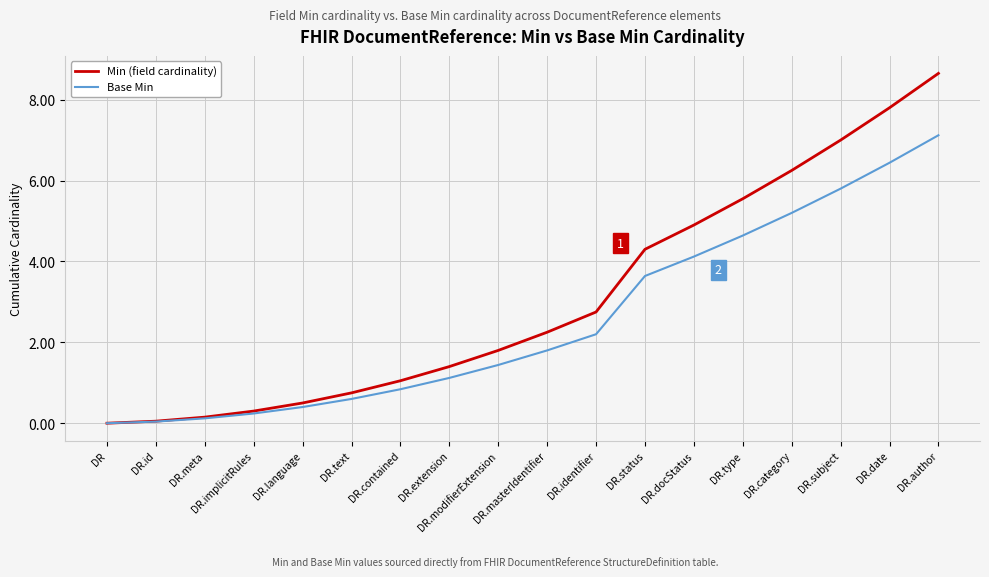

Rank the series by their maximum value, from lowest to highest.

Base Min, Min (field cardinality)